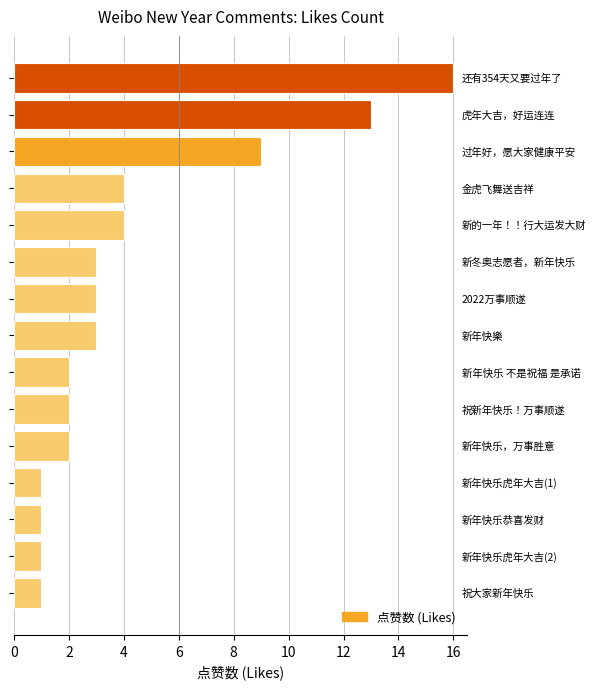

What is the average value?

4